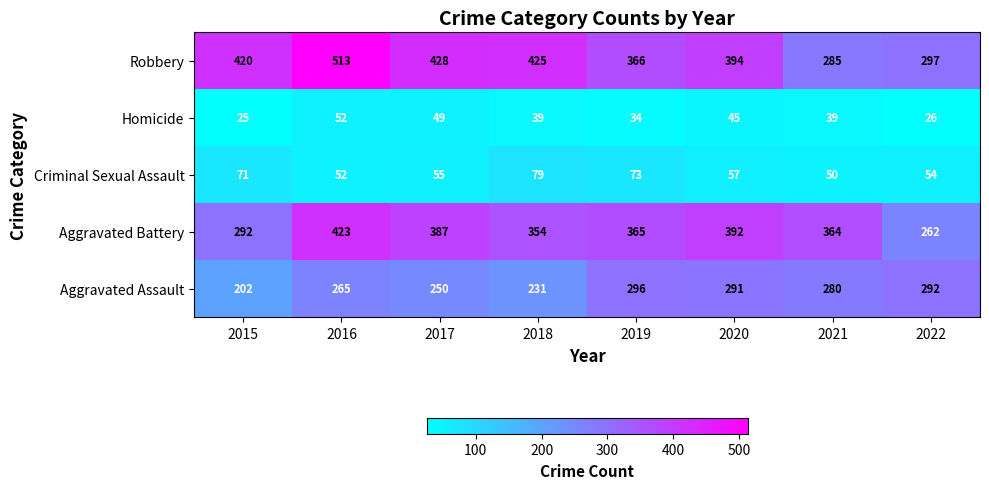

What is the total value across all series at 2021?

1018